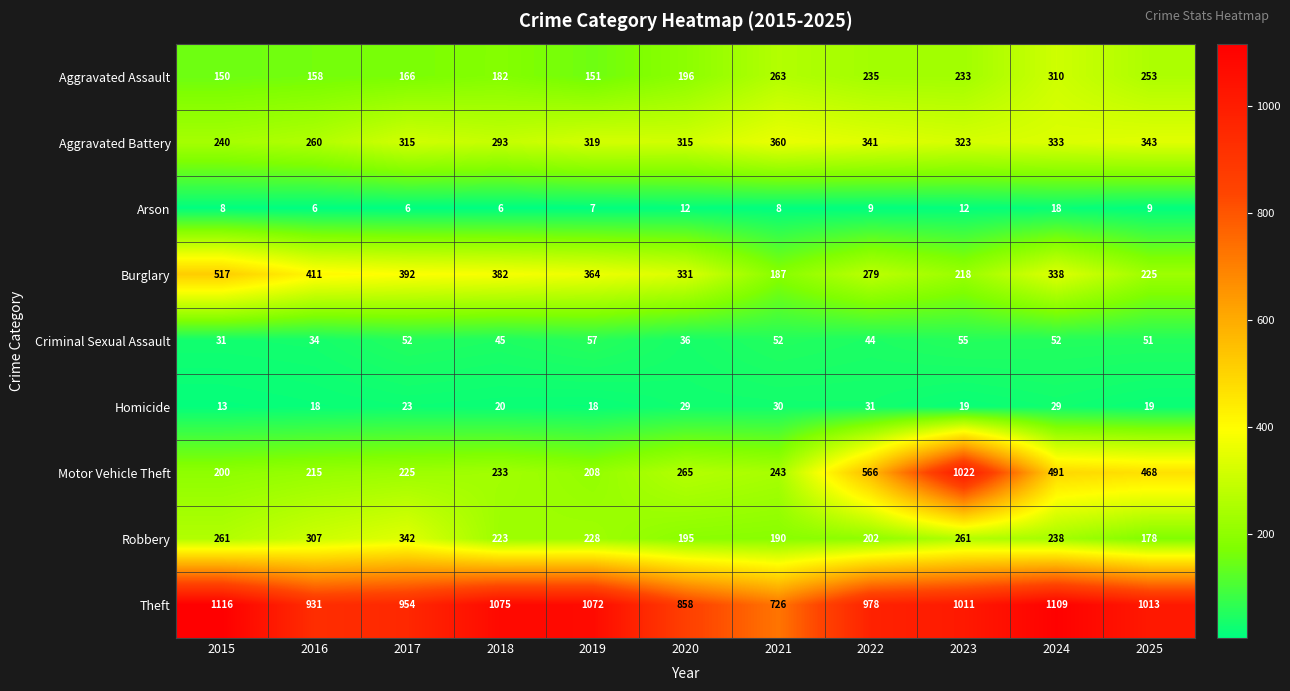

Read the Robbery value at 2016.

307